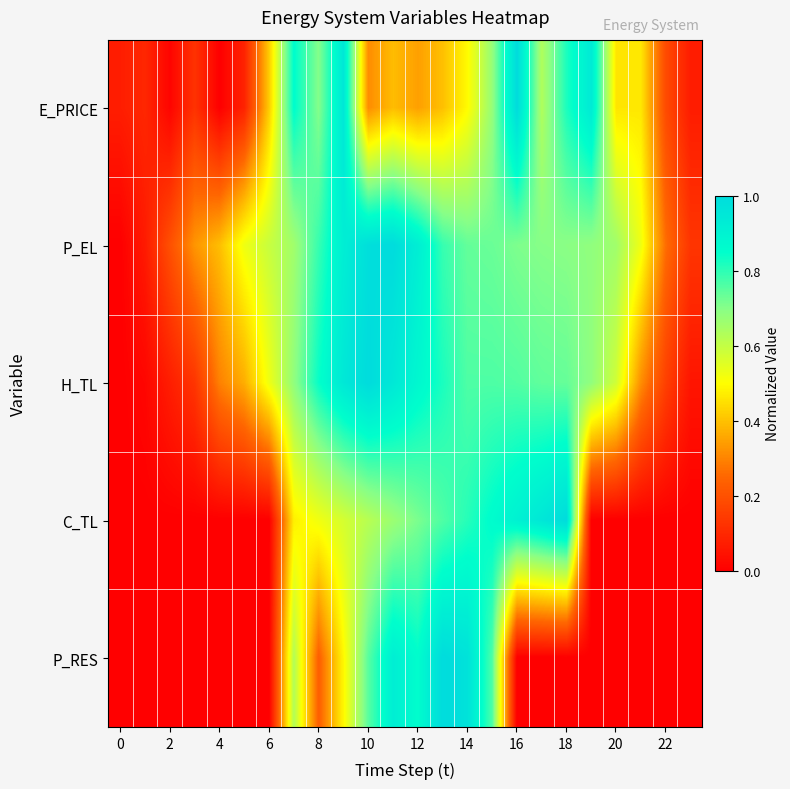

List the series in order of their peak value, highest first.

E_PRICE, P_EL, H_TL, C_TL, P_RES